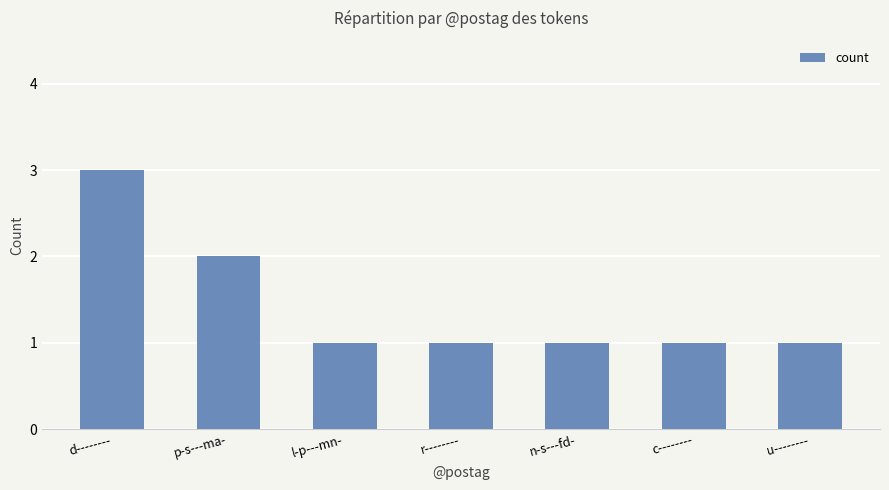

Approximately how many times larger is the value at r-------- compared to c--------?

1.0